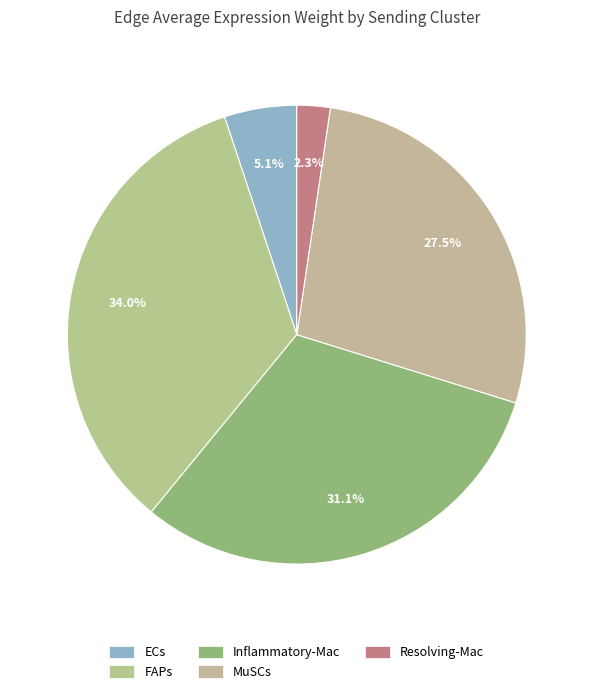

Rank the categories by value from lowest to highest.

Resolving-Mac, ECs, MuSCs, Inflammatory-Mac, FAPs